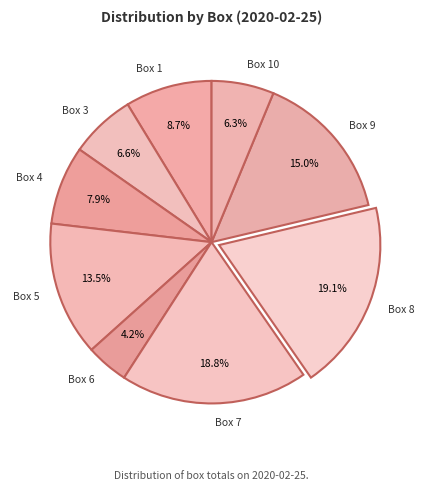

The Box 8 slice represents 19% of the pie. True or false?

True